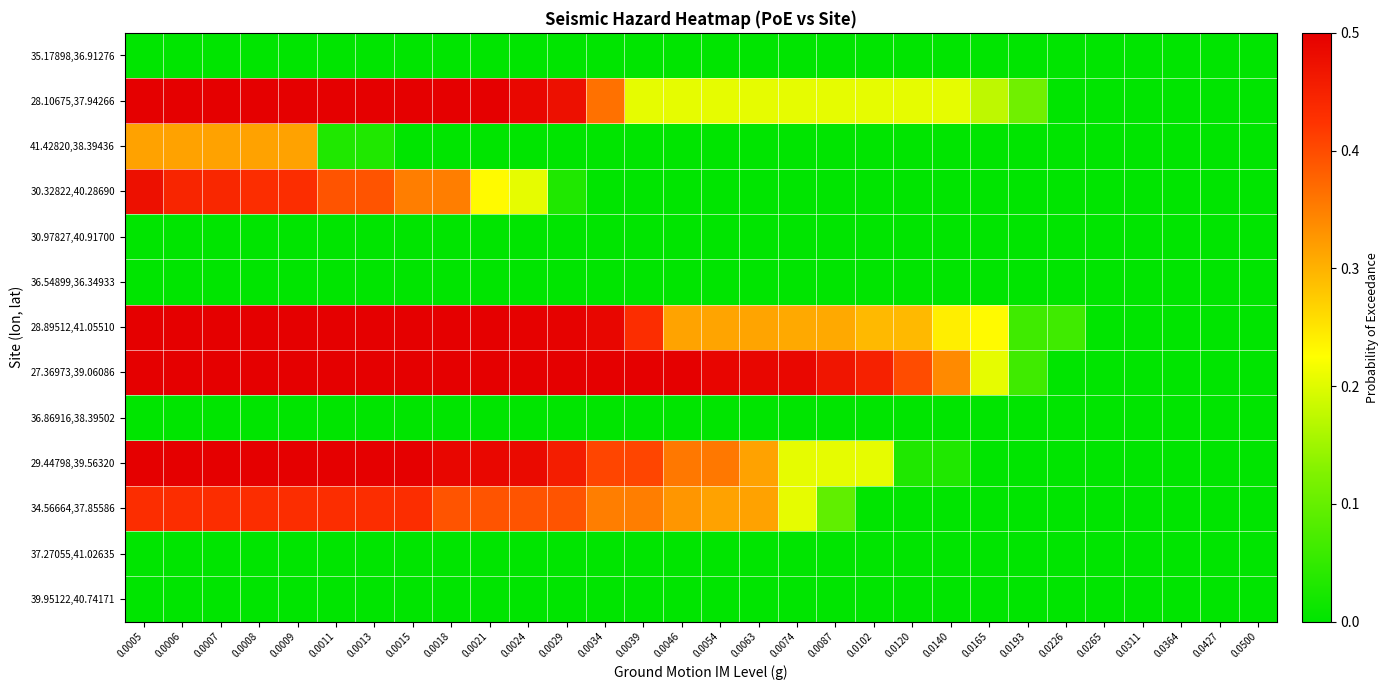

Rank the series by their maximum value, from highest to lowest.

28.10675,37.94266, 27.36973,39.06086, 28.89512,41.05510, 29.44798,39.56320, 30.32822,40.28690, 34.56664,37.85586, 41.42820,38.39436, 35.17898,36.91276, 30.97827,40.91700, 36.54899,36.34933, 36.86916,38.39502, 37.27055,41.02635, 39.95122,40.74171